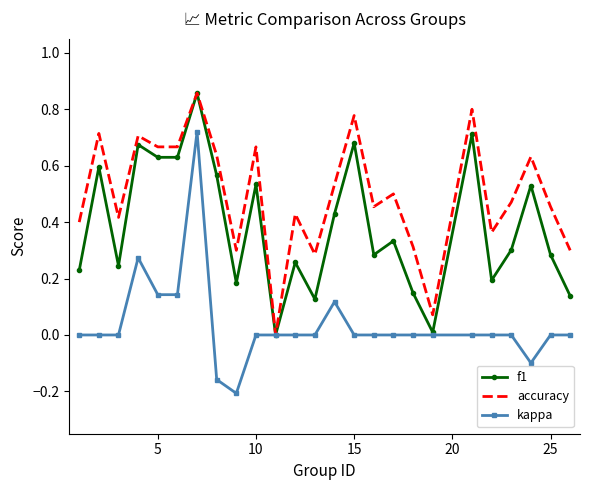

Which series has the largest total across all categories?

accuracy